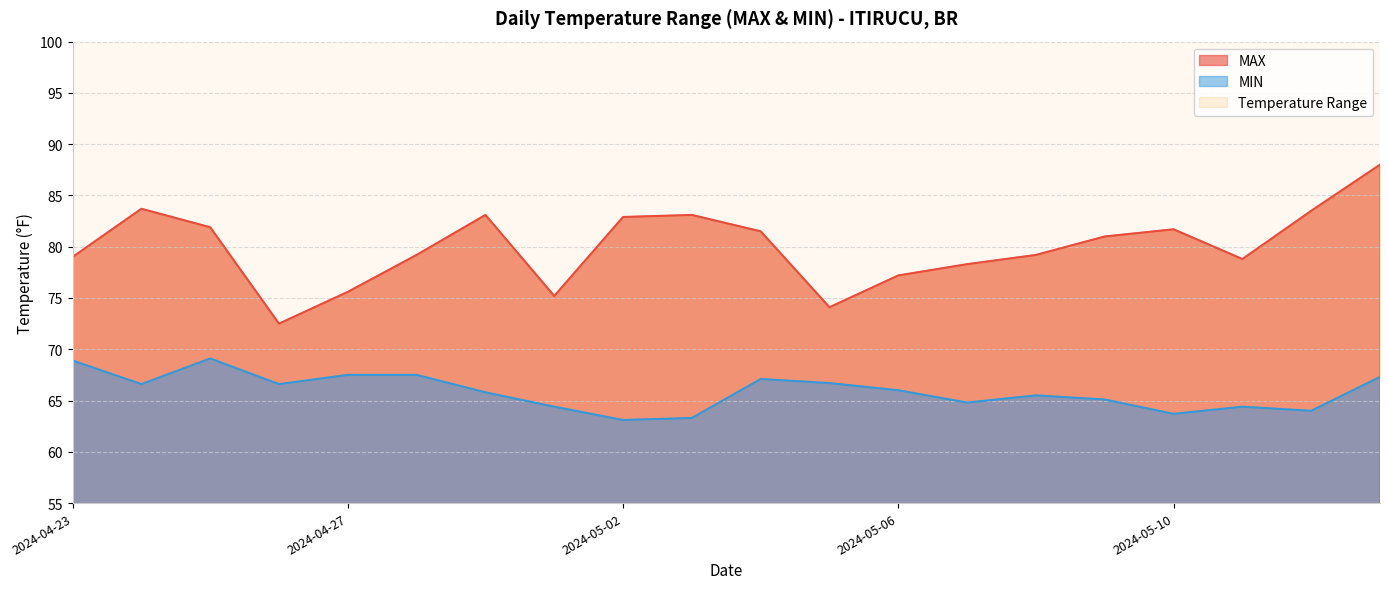

What is the average value of the MAX series?

80.0